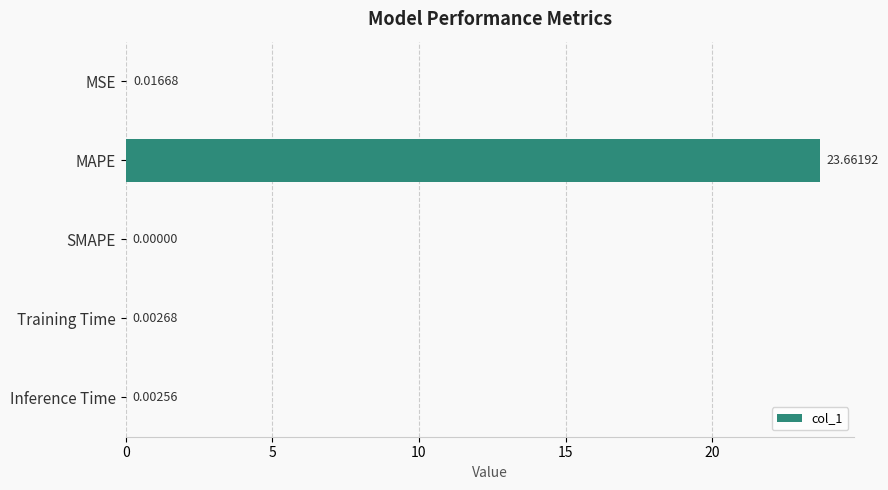

Which label corresponds to the largest value in the chart?

MAPE